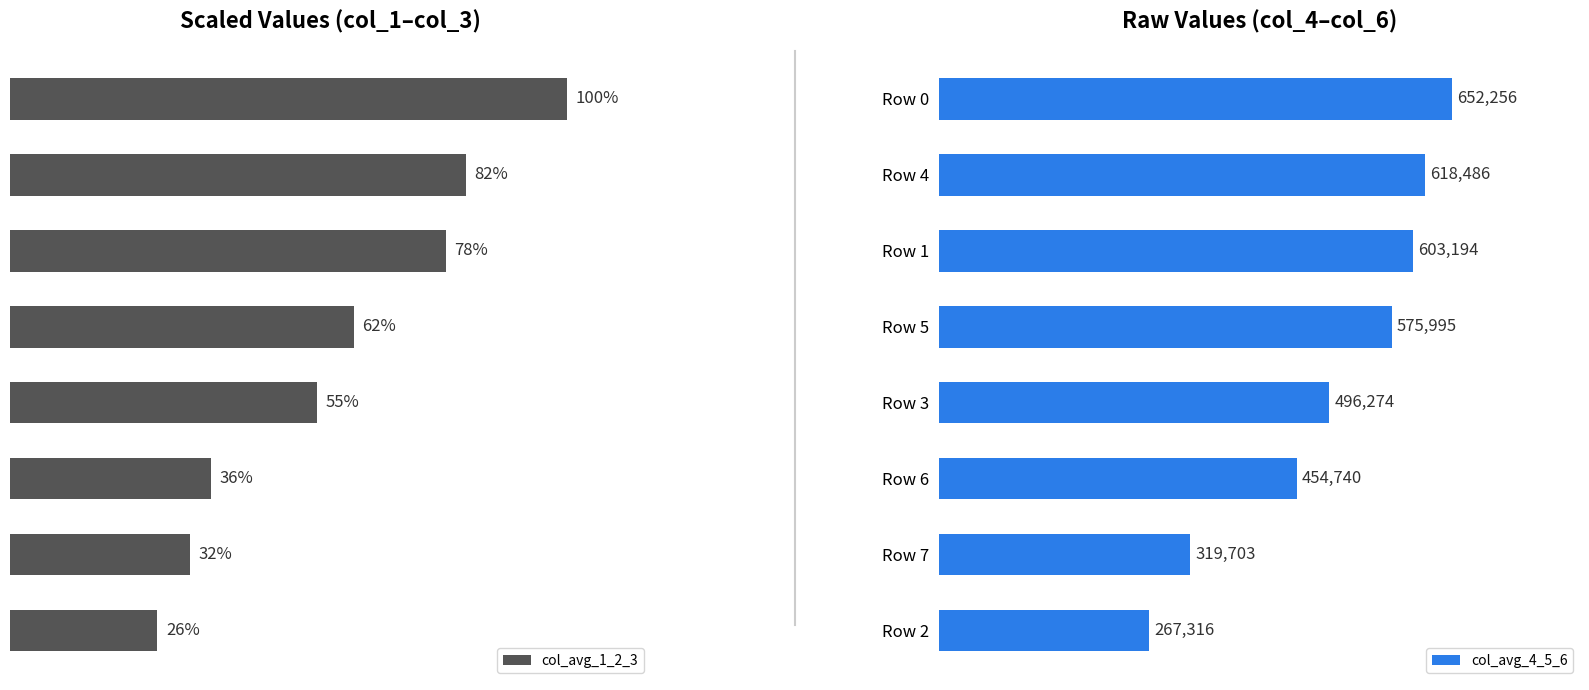

Is it true that col_avg_4_5_6 equals 652256.0 at Row 0?

True